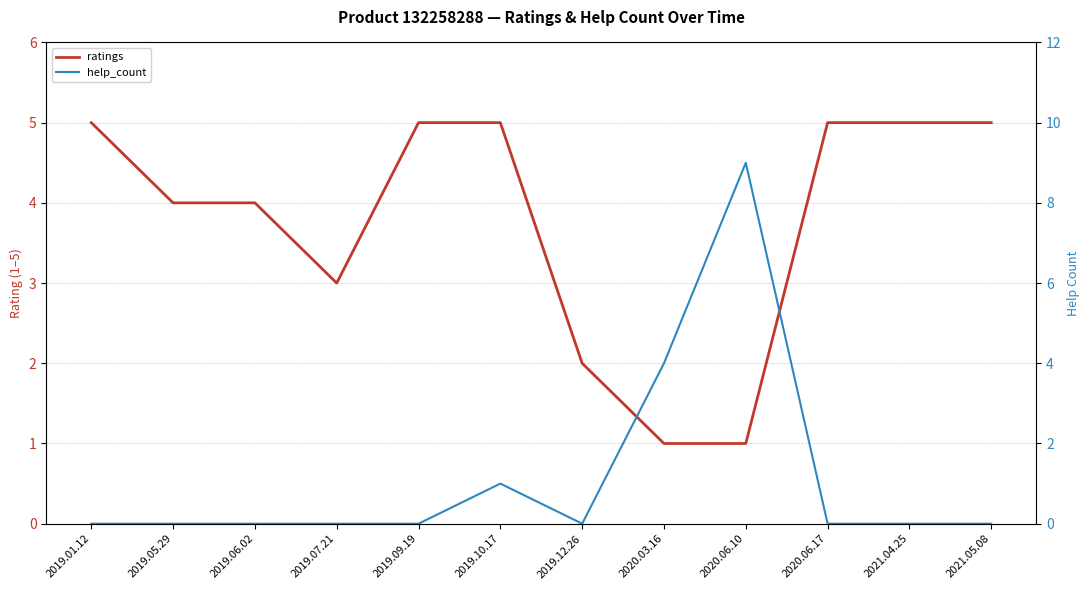

What are all the series names shown in the legend?

ratings, help_count